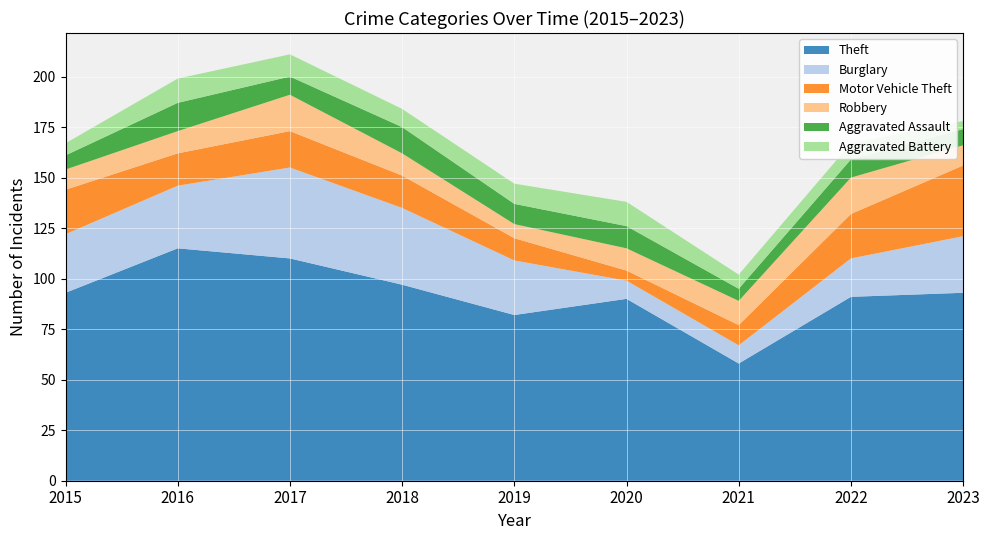

Reading right to left, what are all the values shown in this chart?

Theft: 93	91	58	90	82	97	110	115	93
Burglary: 28	19	9	9	27	38	45	31	29
Motor Vehicle Theft: 35	22	10	5	11	16	18	16	22
Robbery: 10	18	12	11	7	11	18	11	10
Aggravated Assault: 8	9	6	11	10	13	9	14	7
Aggravated Battery: 4	8	7	12	10	9	11	12	6